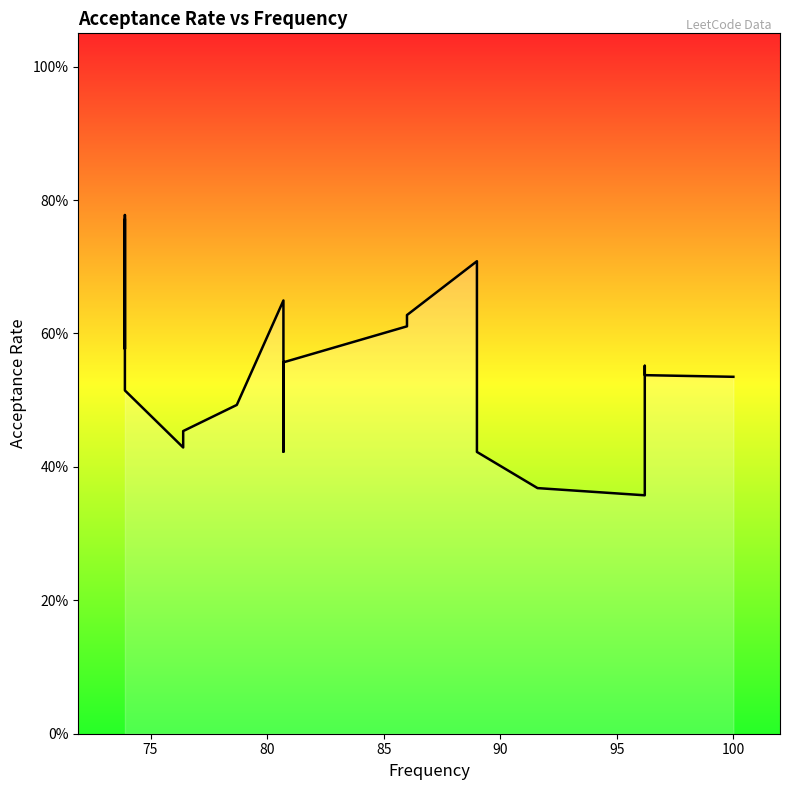

Is it true that the value at 85 is 0.9?

False